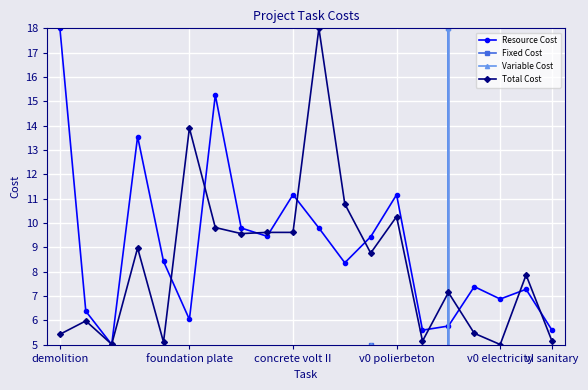

The Resource Cost series shows 1.0 at concrete volt II. True or false?

False